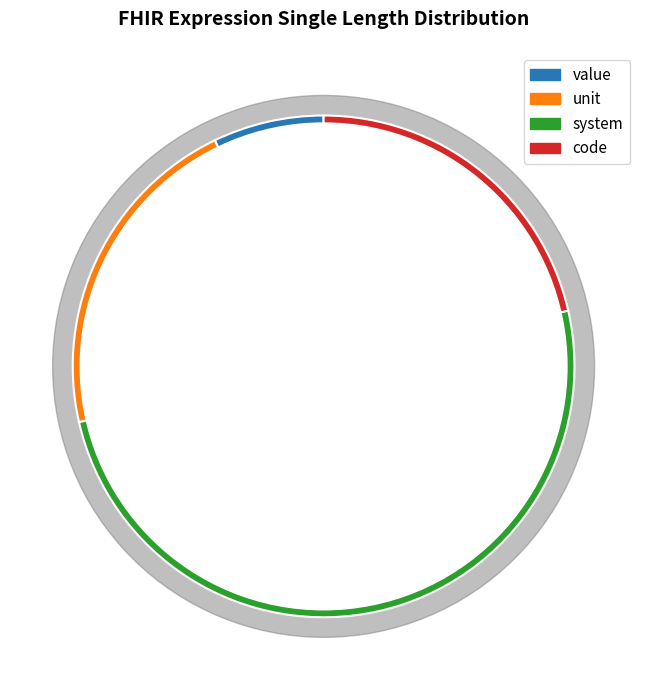

Is there any slice that represents more than half of the pie?

No